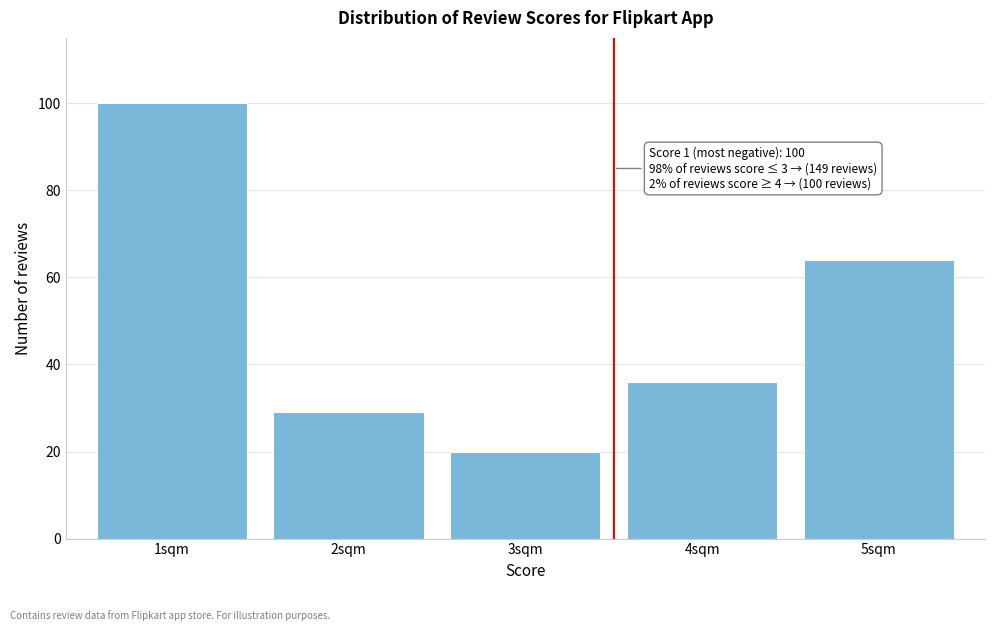

Reading left to right, what are all the values shown in this chart?

100	29	20	36	64